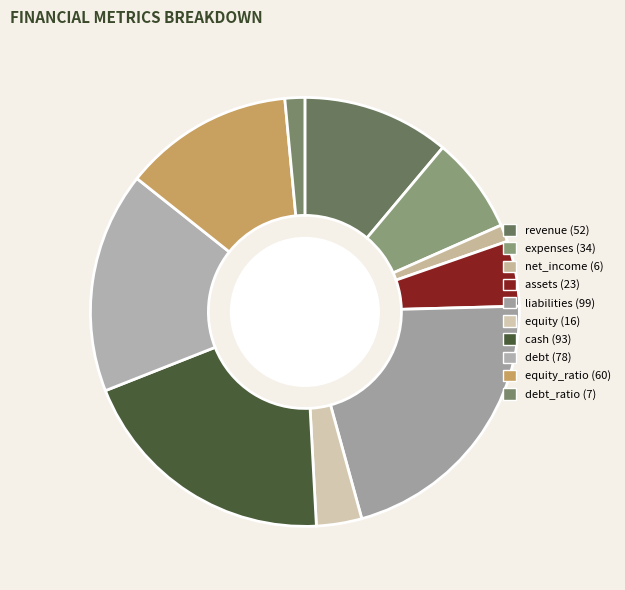

How many slices are in this pie chart?

10